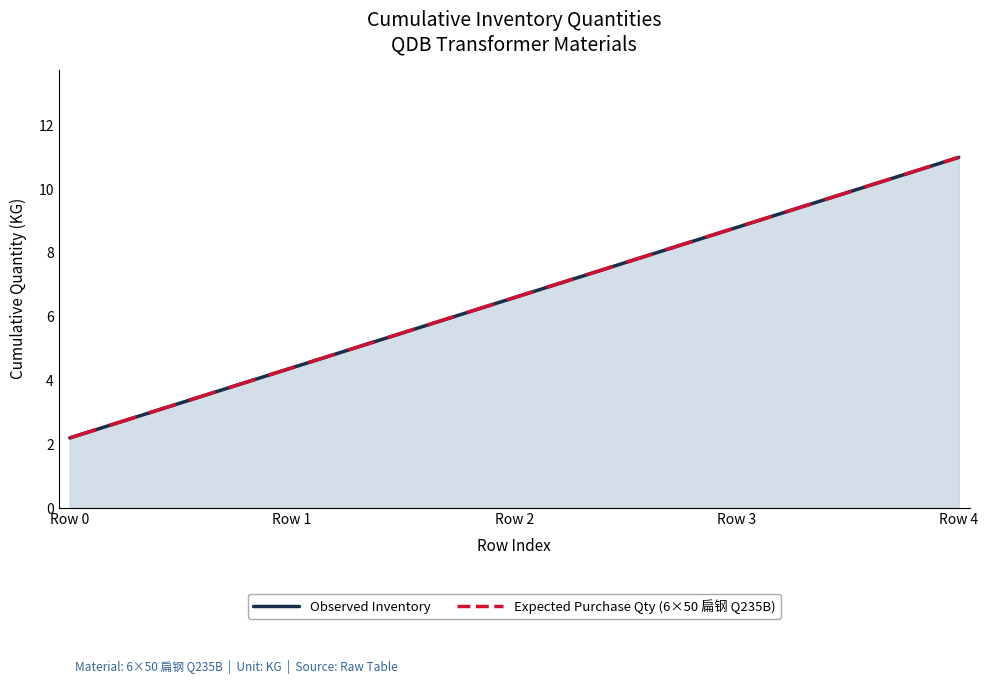

Reading left to right, what are all the values shown in this chart?

Observed Inventory: Row 0=2.2	Row 1=4.4	Row 2=6.6	Row 3=8.8	Row 4=11.0
Expected Purchase Qty: Row 0=2.2	Row 1=4.4	Row 2=6.6	Row 3=8.8	Row 4=11.0